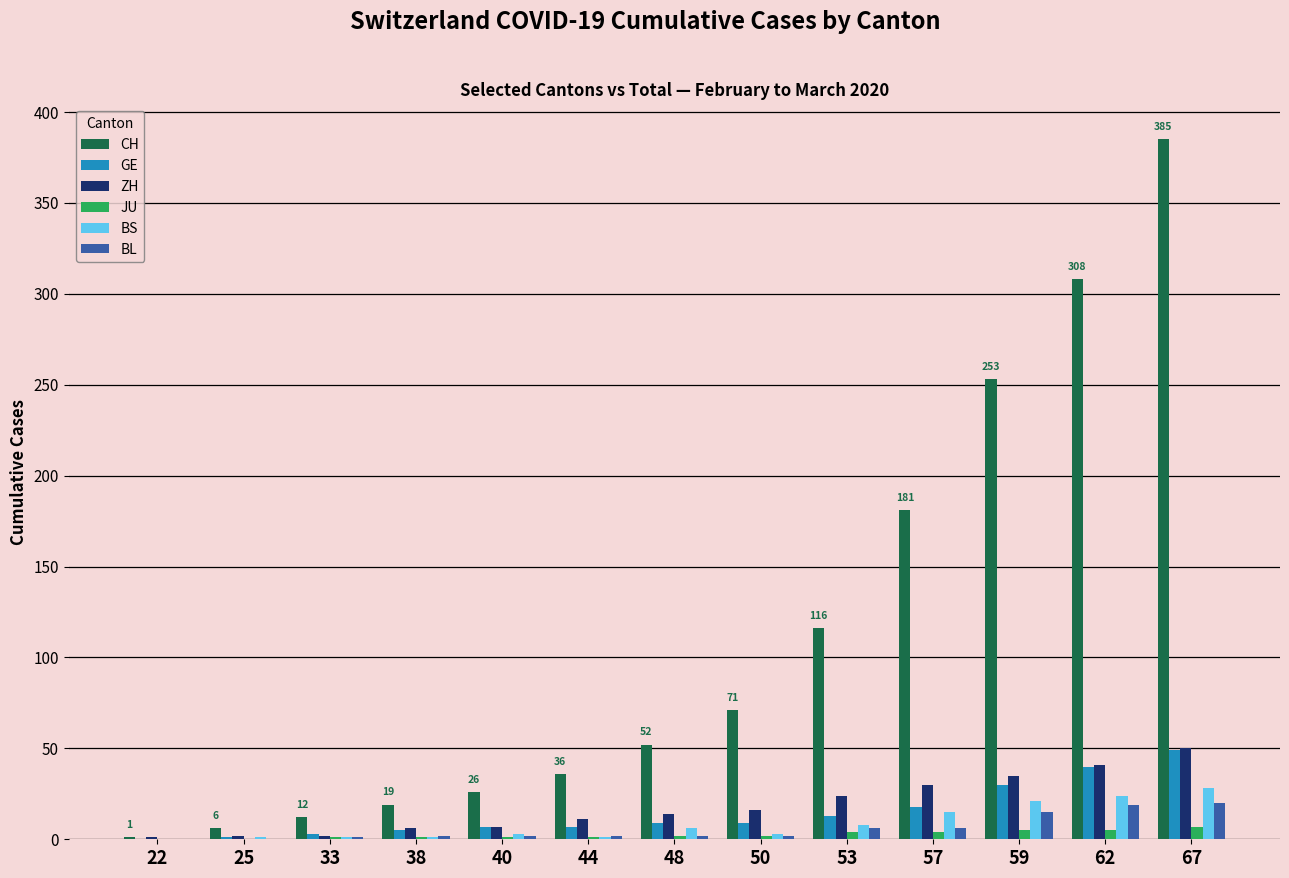

Between 22 and 53, which series saw the biggest shift?

CH